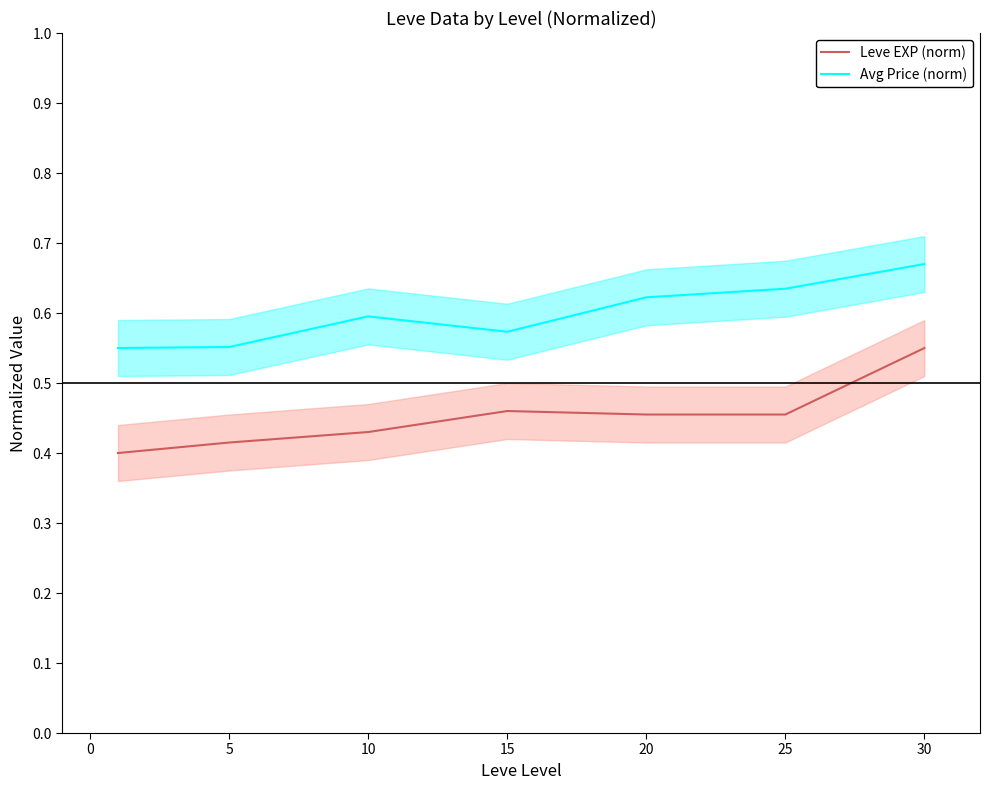

True or false: Avg Price (norm) and Leve EXP (norm) intersect in this chart.

False